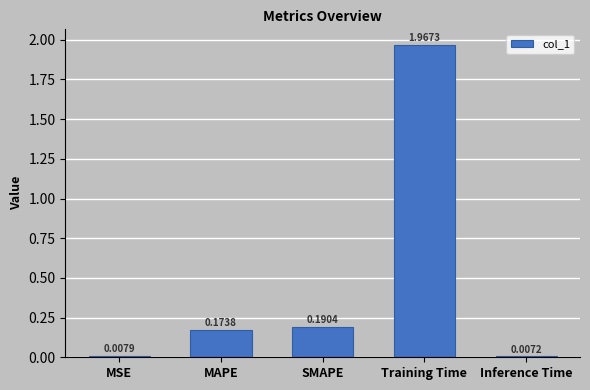

What is the sum of all values?

2.3